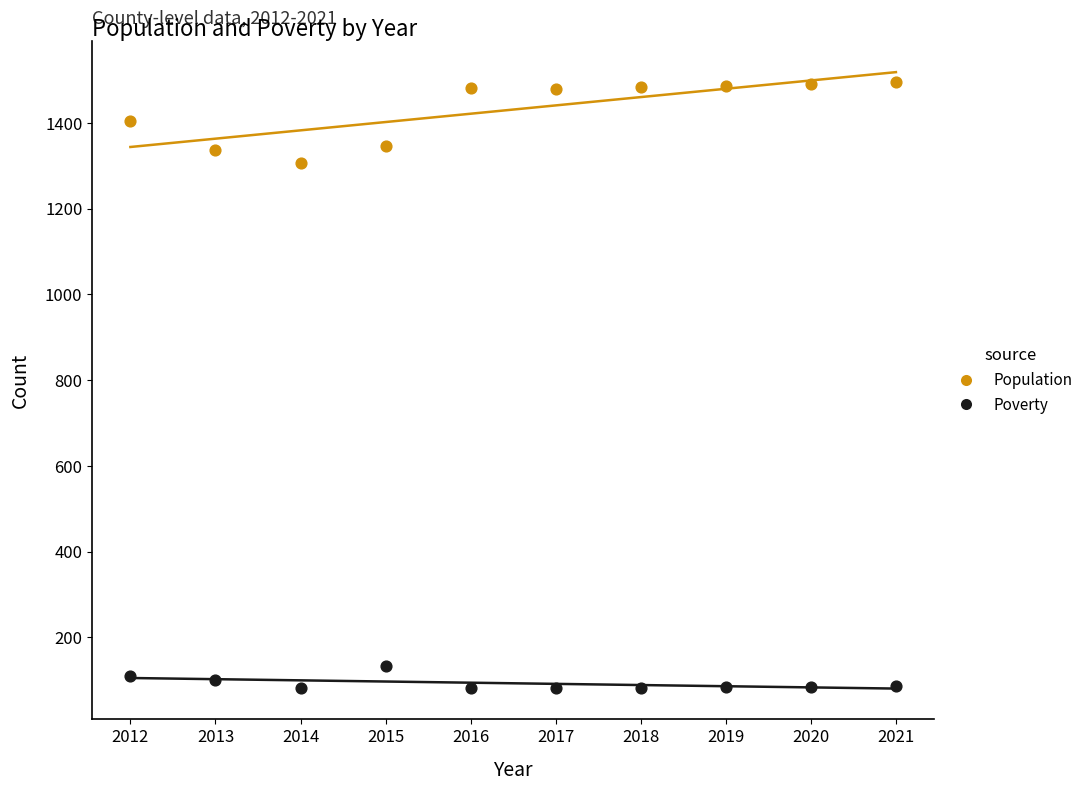

Which series reaches the minimum Y coordinate?

Poverty